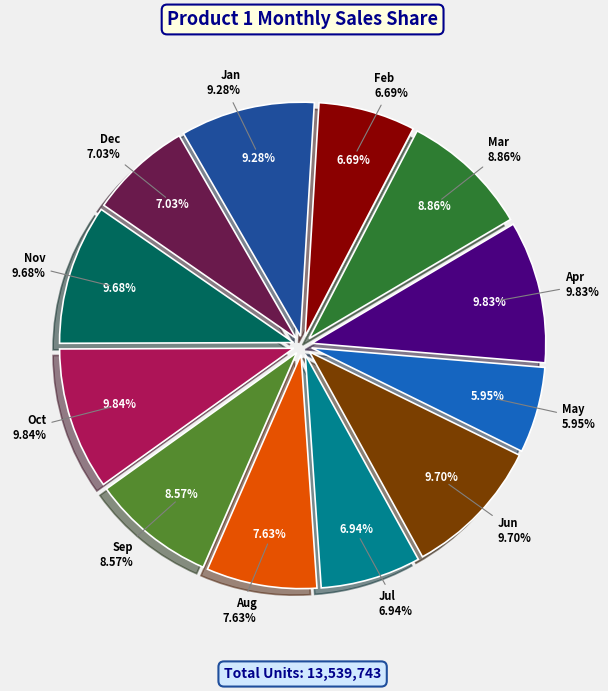

Is there any slice that represents more than half of the pie?

No